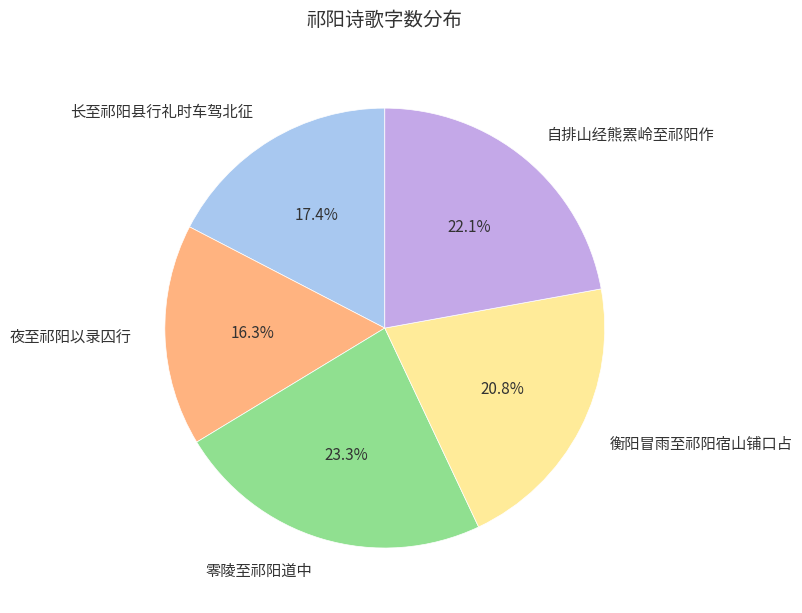

Rank the categories by value from lowest to highest.

夜至祁阳以录囚行, 长至祁阳县行礼时车驾北征, 衡阳冒雨至祁阳宿山铺口占, 自排山经熊罴岭至祁阳作, 零陵至祁阳道中